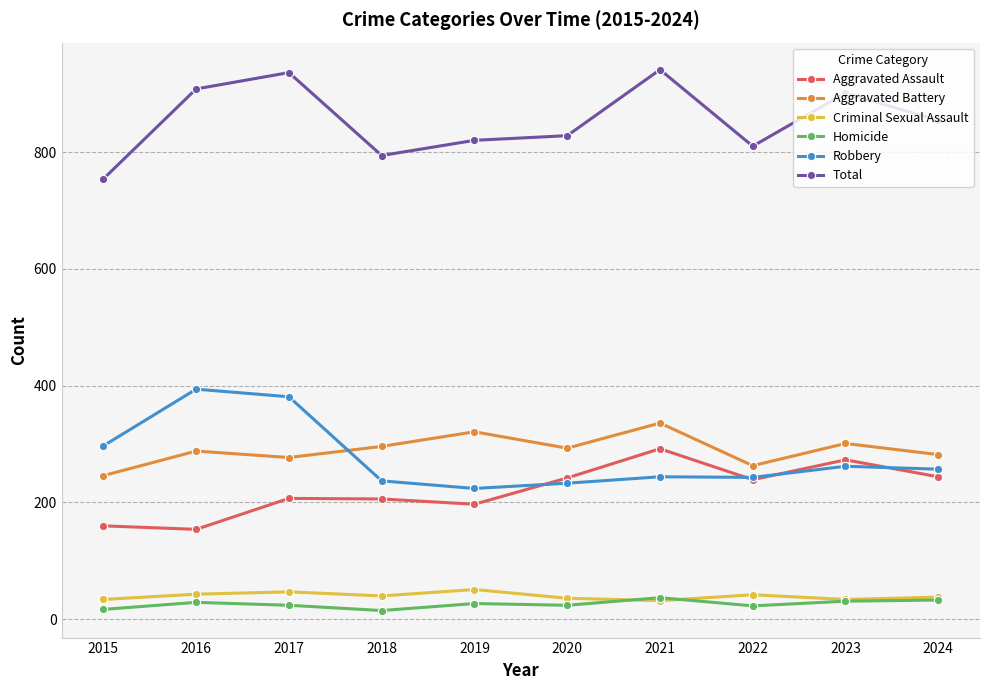

The value of Criminal Sexual Assault at 2017 is 84. True or false?

False